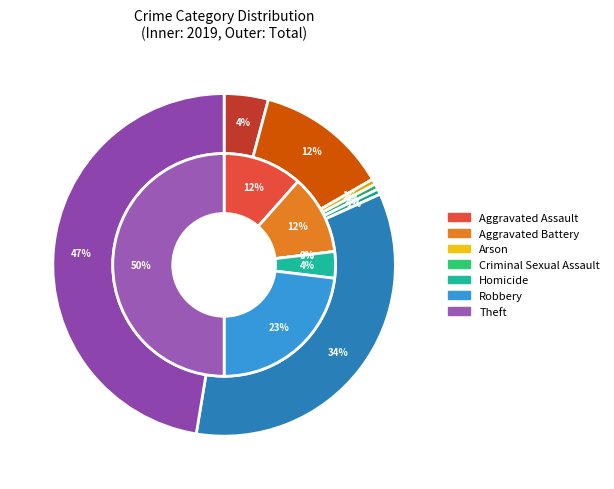

To the nearest percent, what portion does Criminal Sexual Assault represent?

1%